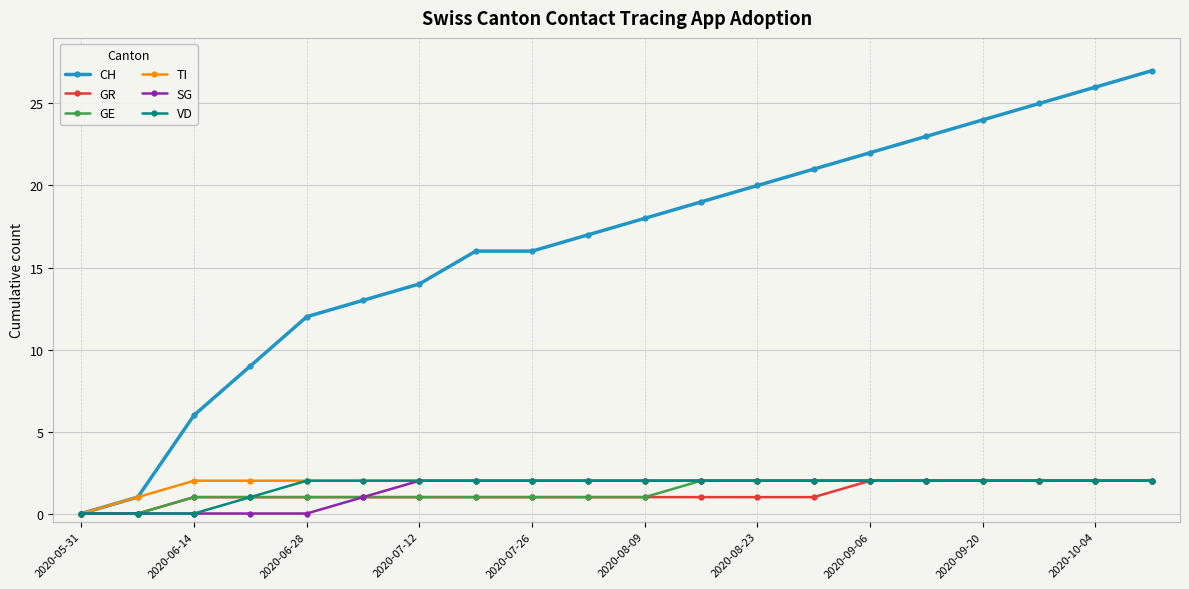

Which series has the largest range (max minus min)?

CH